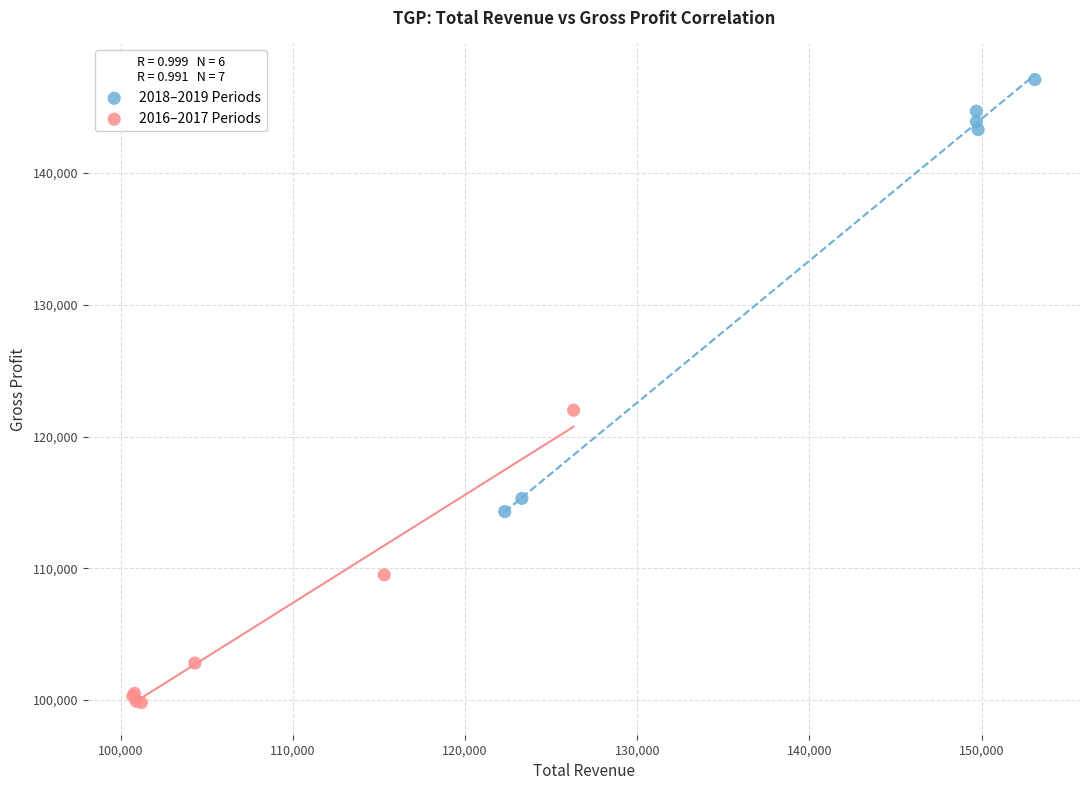

Which series reaches the minimum Y coordinate?

2016–2017 Periods